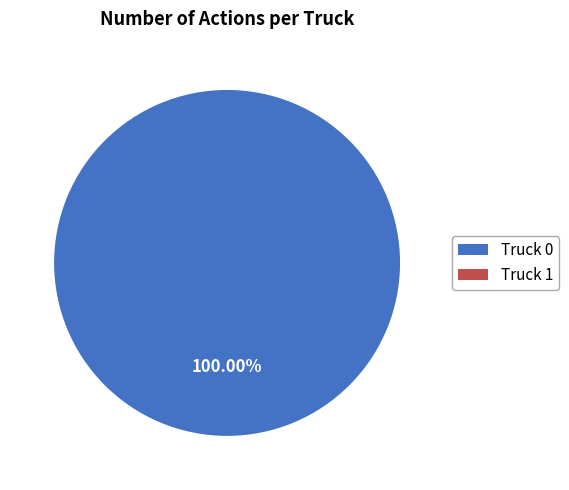

Count the number of slices in the pie.

1